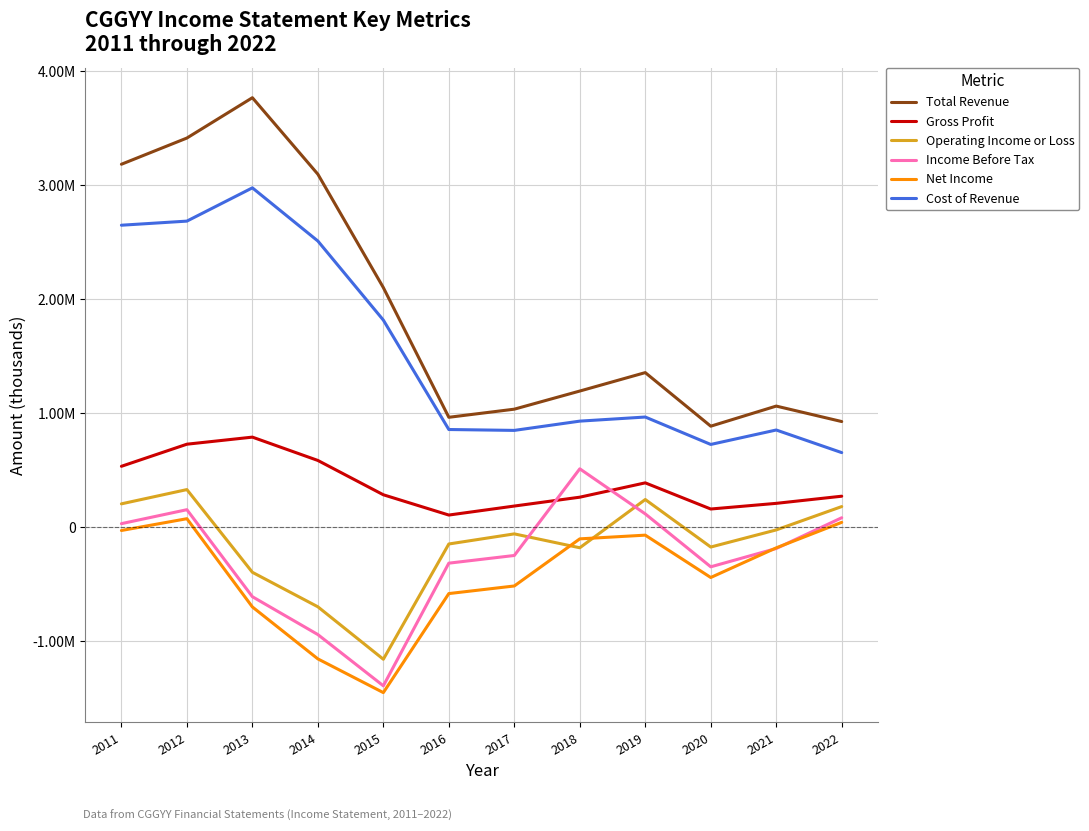

Which series has the widest spread of values?

Total Revenue